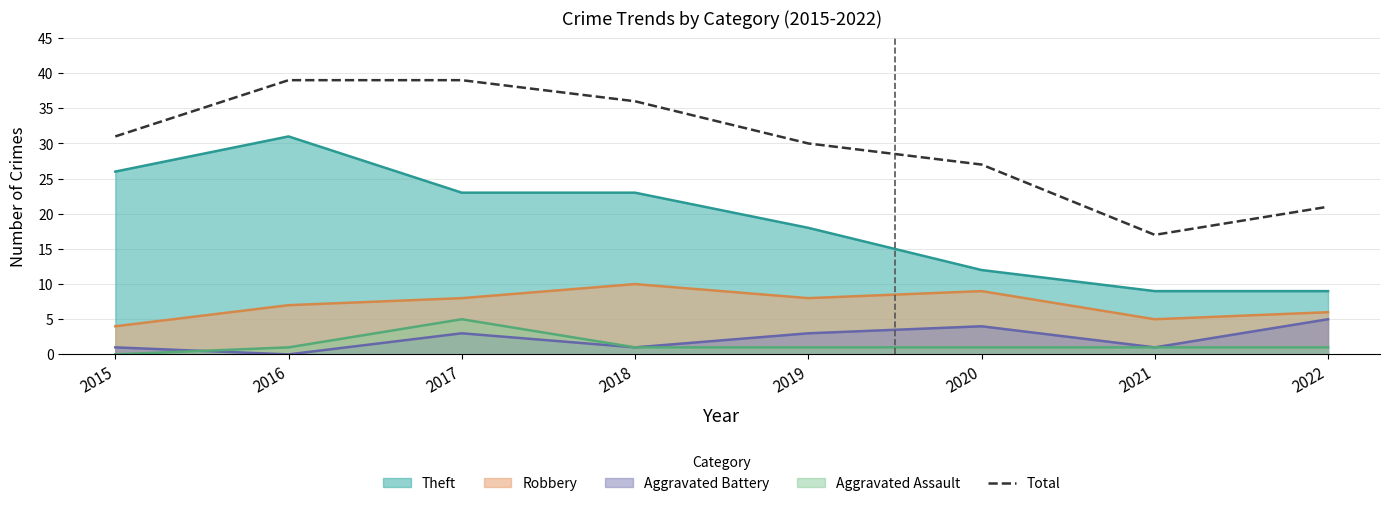

Reading left to right, transcribe all the data shown in this chart.

2015=31	2016=39	2017=39	2018=36	2019=30	2020=27	2021=17	2022=21